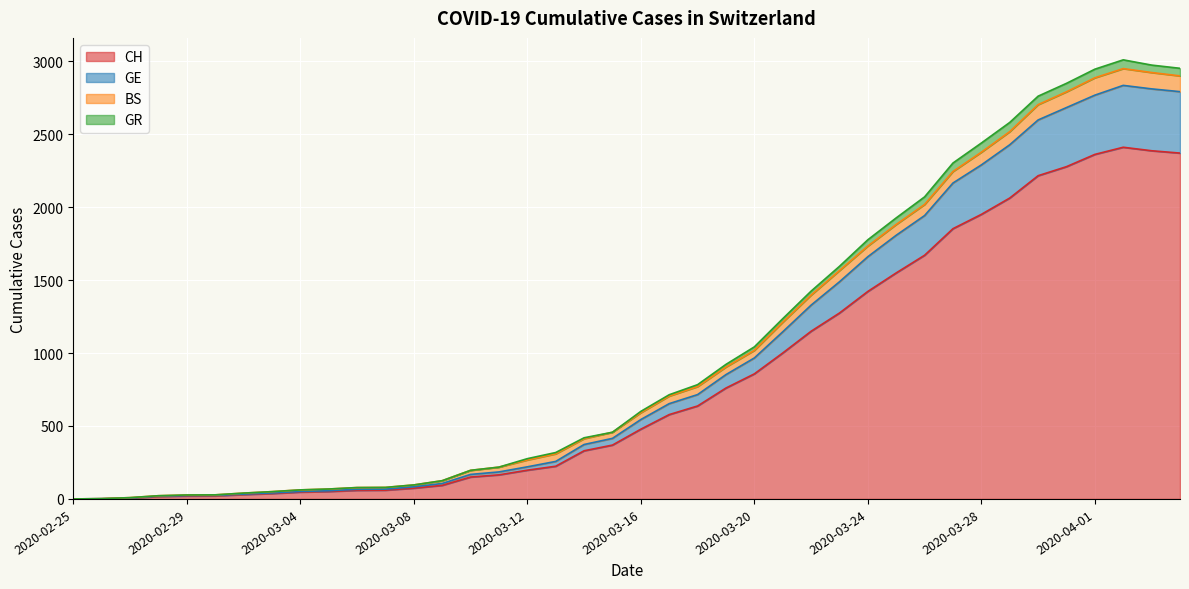

The GE series shows 25 at 2020-03-04. True or false?

False